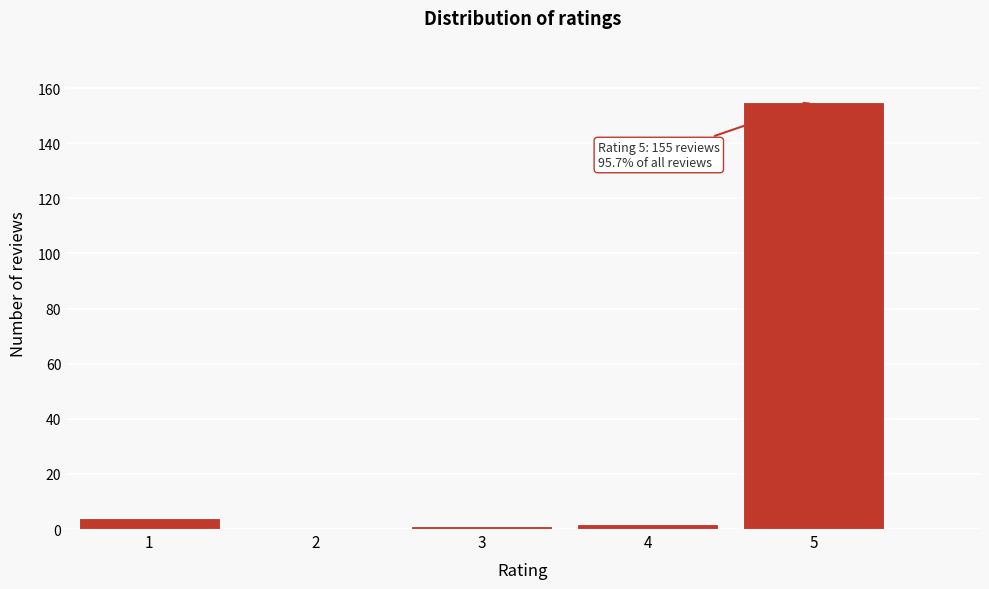

Reading left to right, transcribe all the data shown in this chart.

1=4	2=0	3=1	4=2	5=155